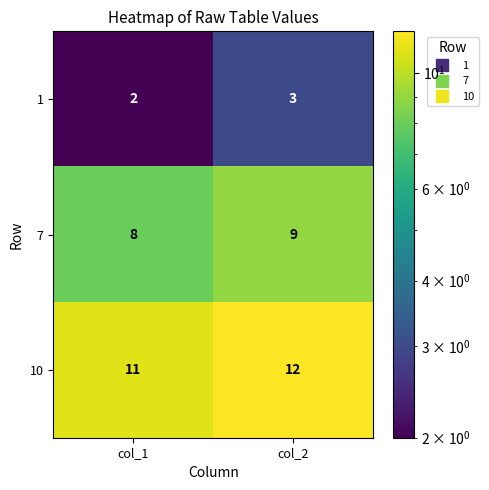

At which category does the chart reach its peak across all series?

col_2